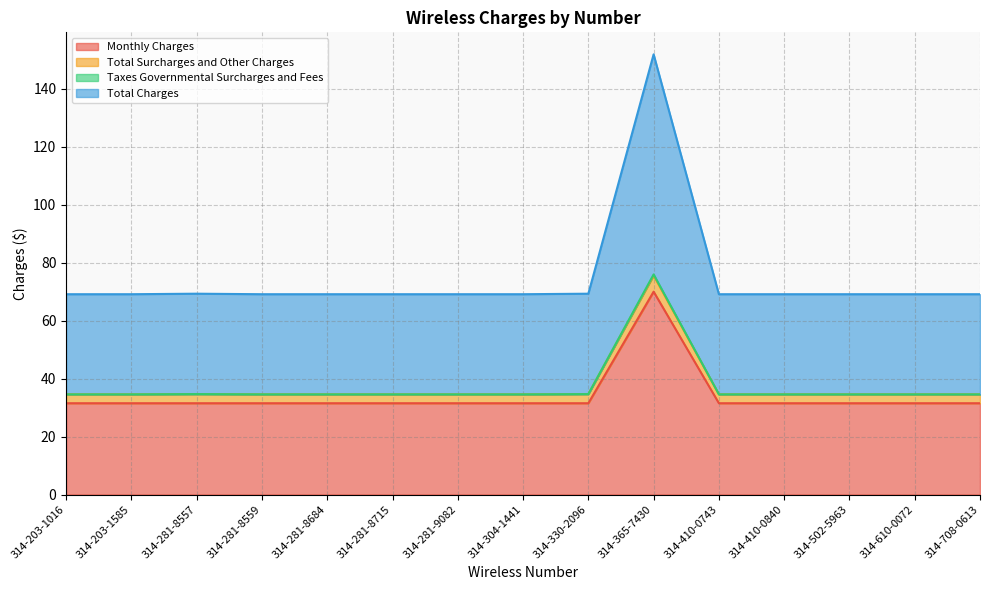

Between 314-610-0072 and 314-365-7430, which is larger?

314-365-7430